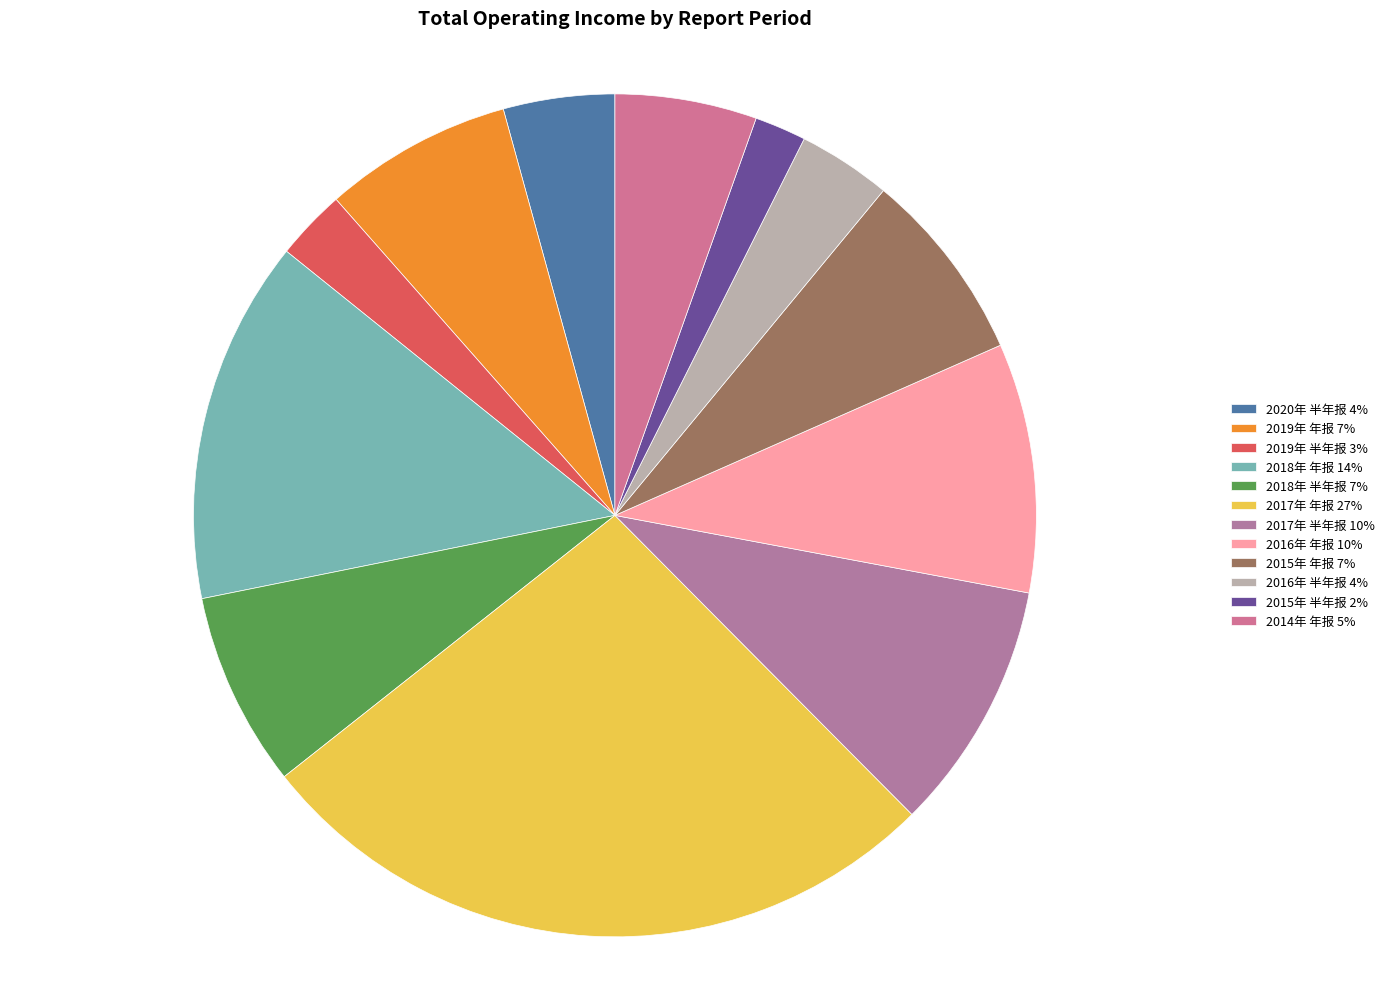

True or false: 2018年 半年报 accounts for 18% of the total.

False